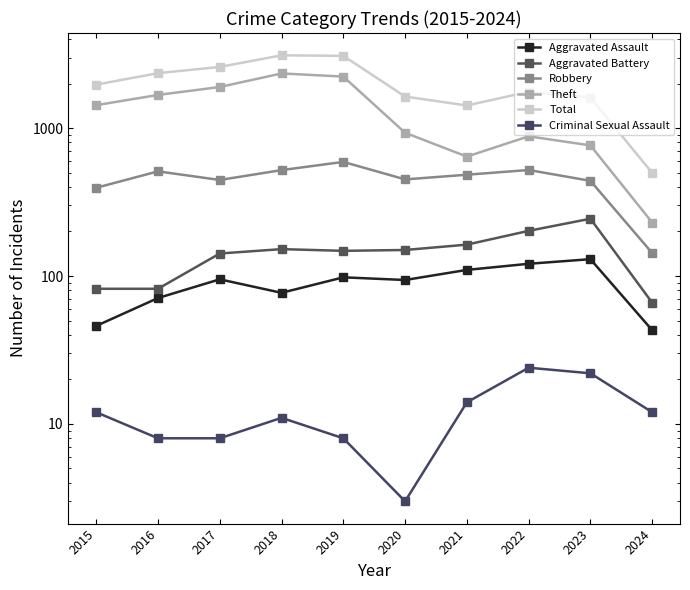

What is the value of the Aggravated Assault point at the 10th from the left?

43